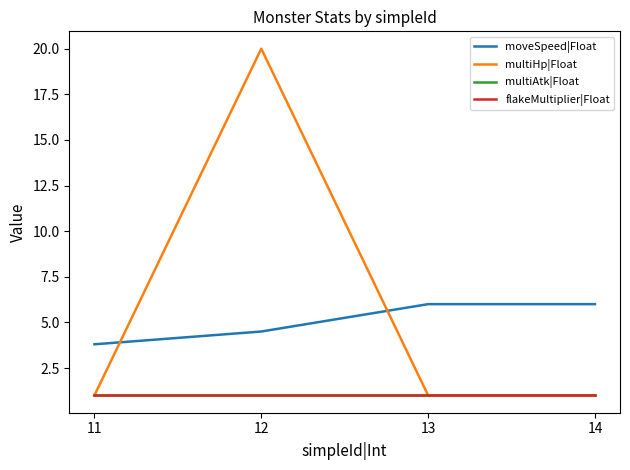

What is the spread (max minus min) of values at 11?

2.8